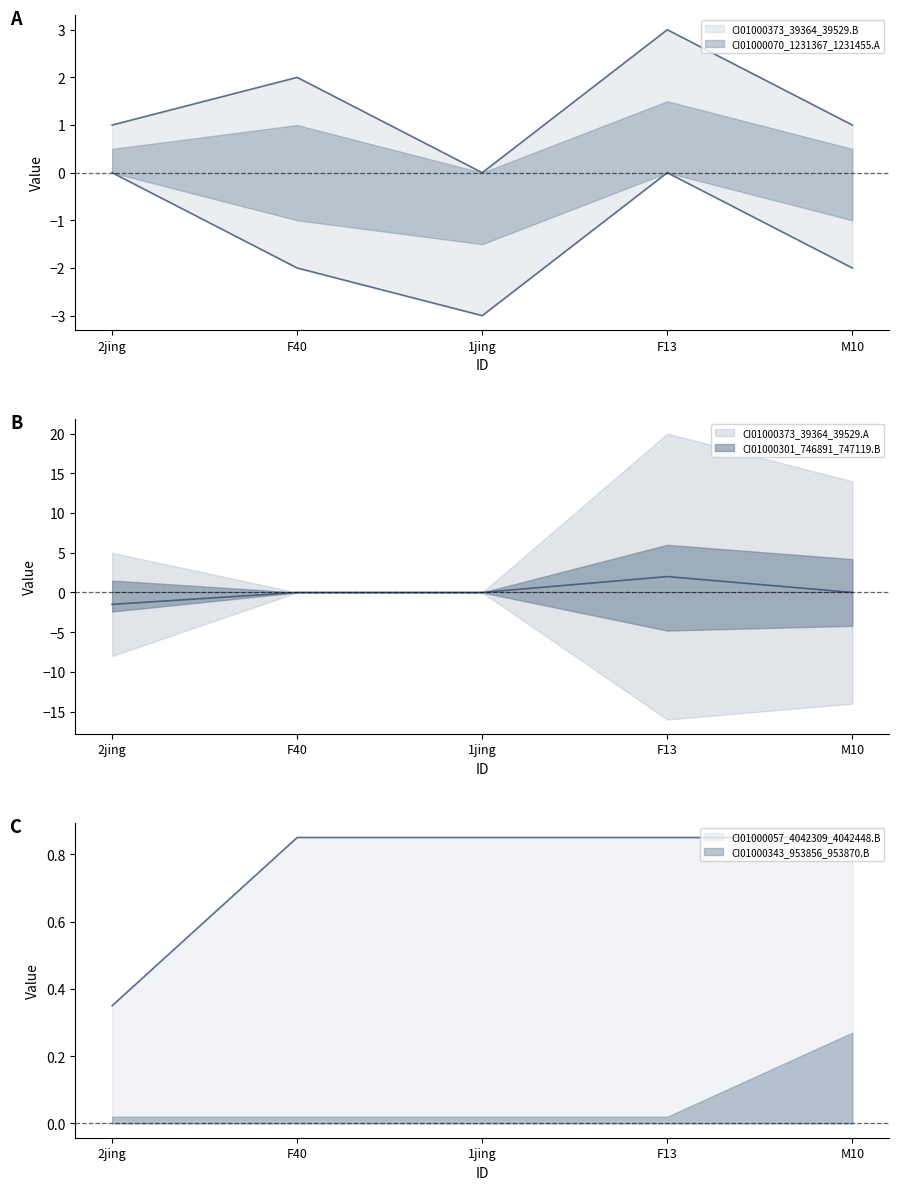

How many CI01000057_4042309_4042448.B values are between 0 and 1?

5